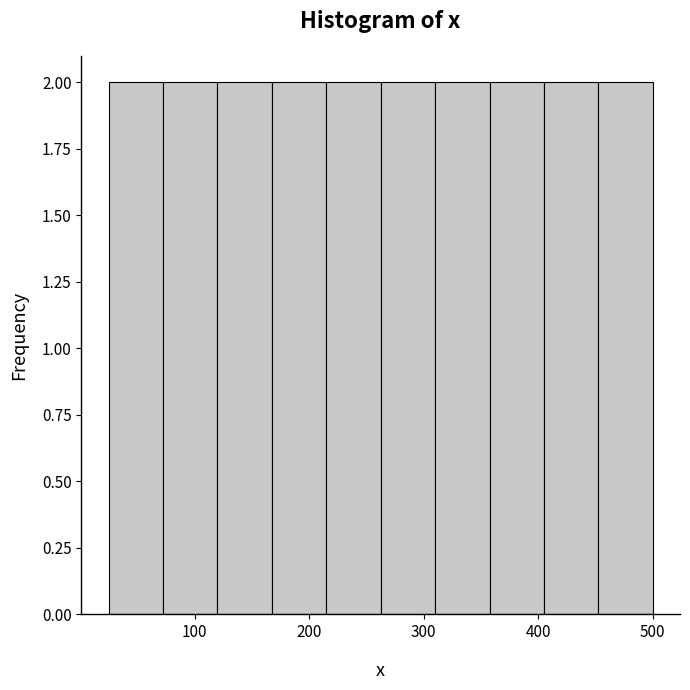

Reading left to right, list every bar in this chart as the range it spans on the x-axis followed by its height. Neither the bar edges nor the heights are printed on the chart, so give them approximately, as read against the axes.

30 to 70: 2
70 to 120: 2
120 to 170: 2
170 to 220: 2
220 to 260: 2
260 to 310: 2
310 to 360: 2
360 to 410: 2
410 to 450: 2
450 to 500: 2